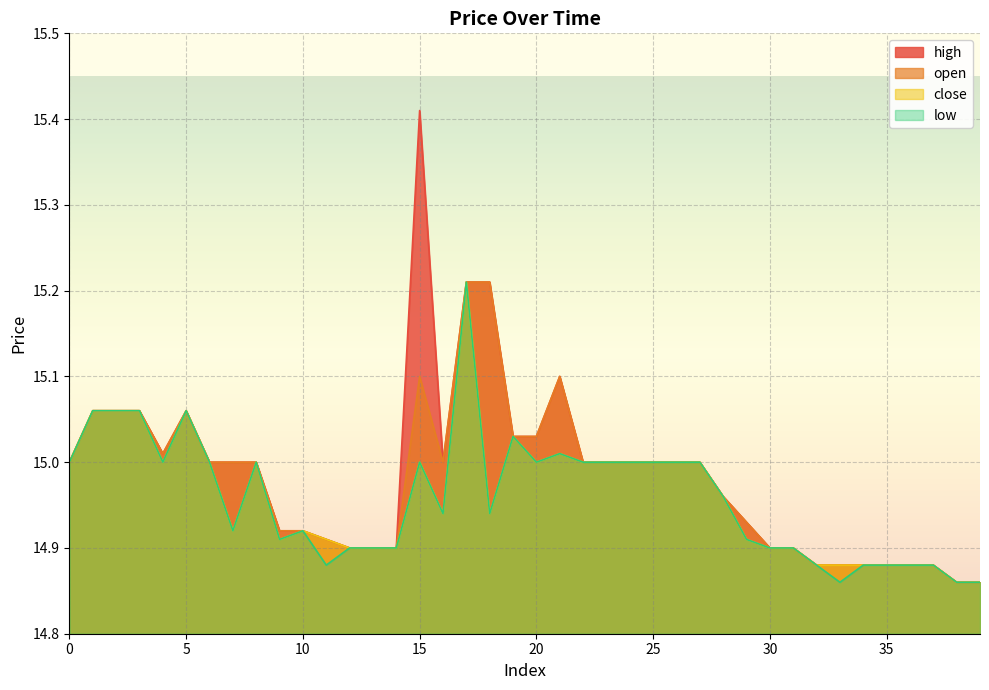

In high, how many points are higher than both neighbors (excluding endpoints)?

3